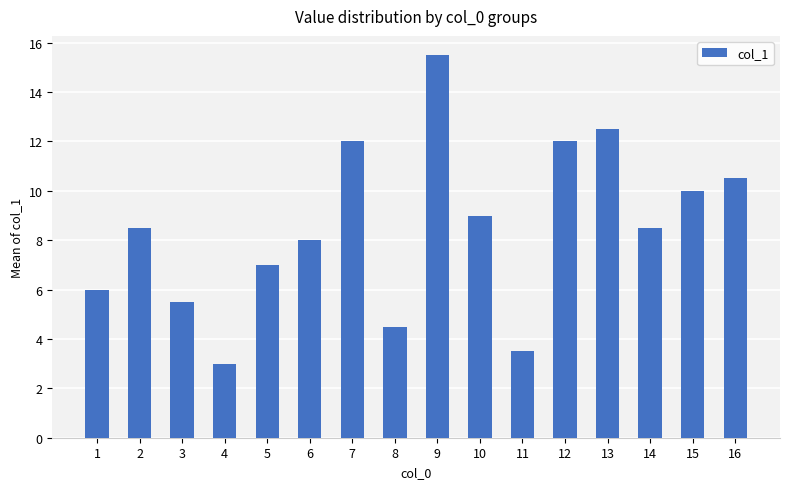

What is the value of the 5th bar from the left?

7.0